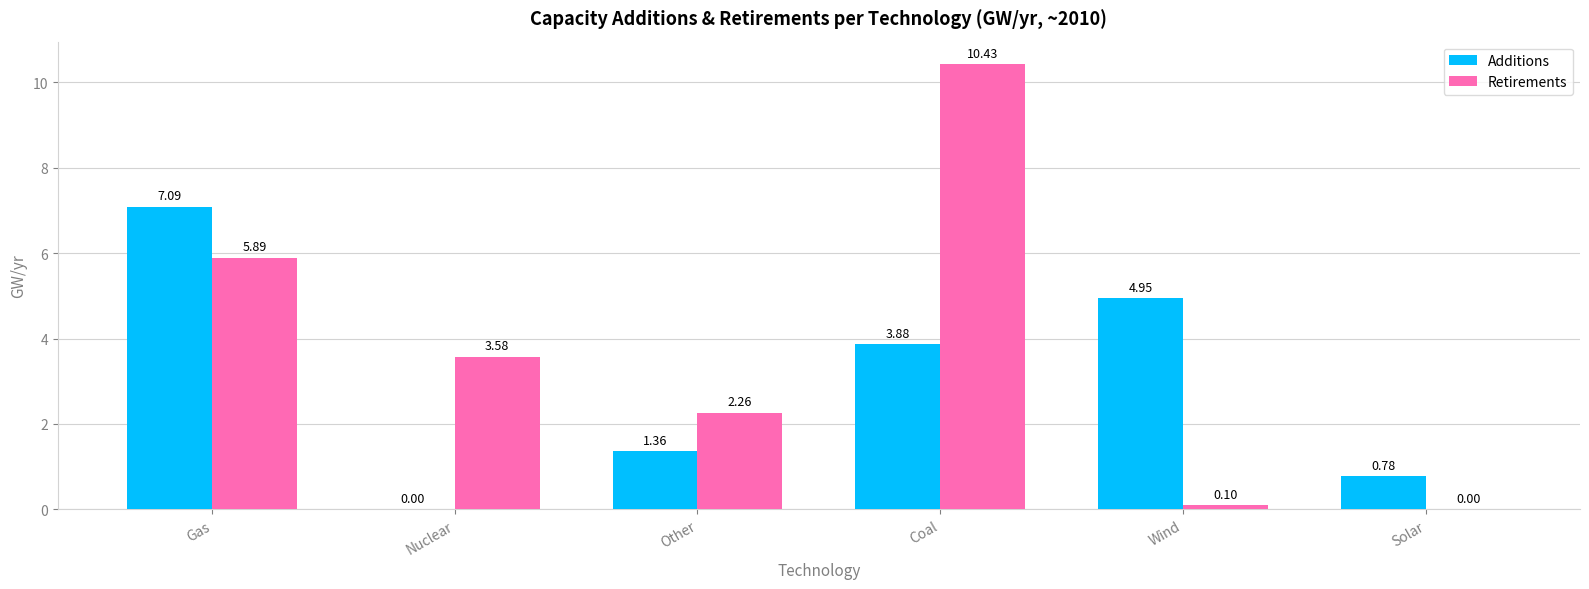

Which series changed the most between Other and Wind?

Additions